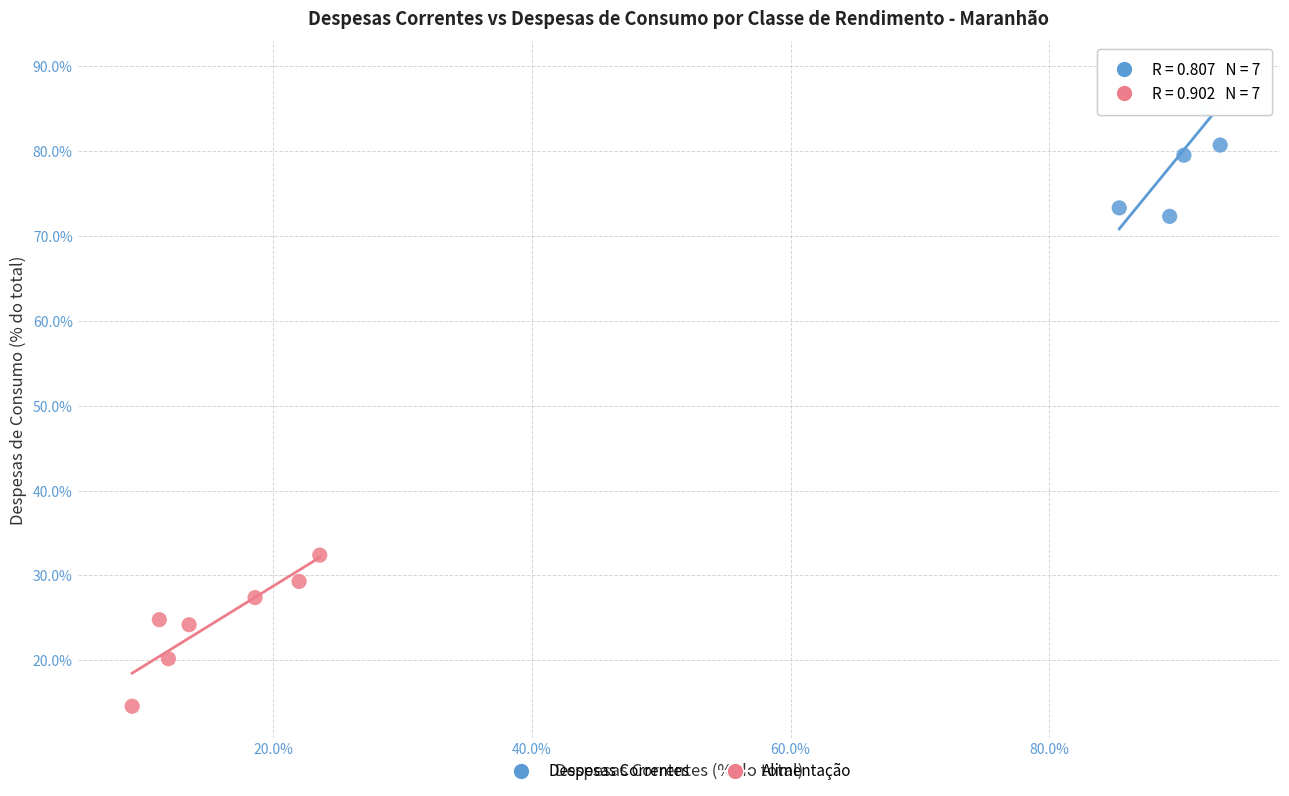

Which series reaches the maximum Y coordinate?

Despesas Correntes